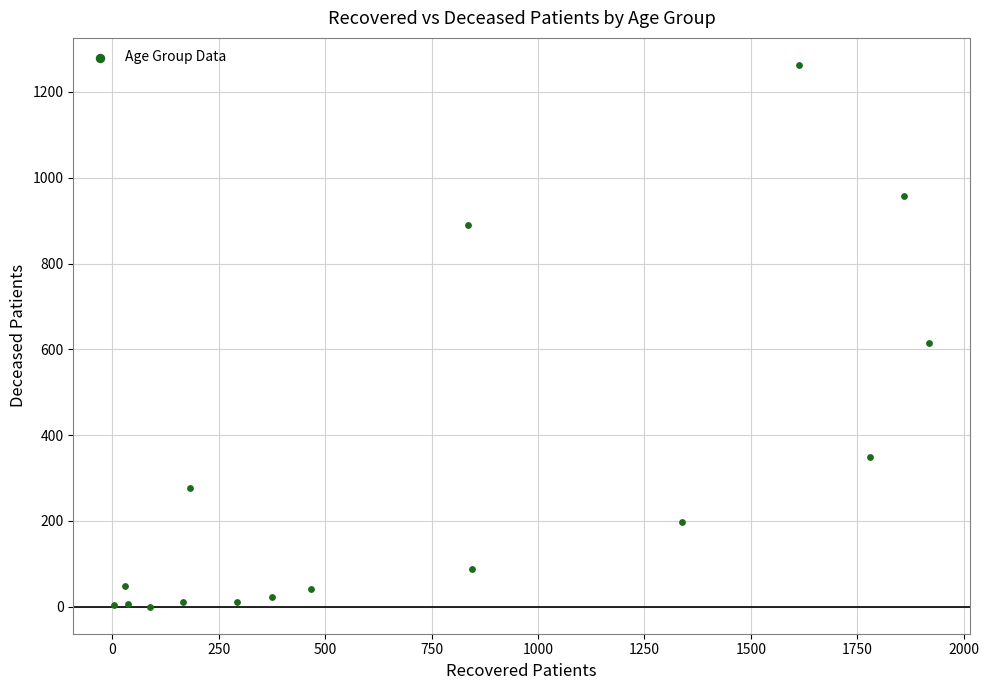

What Y value in the scatter plot is closest to 631?

615